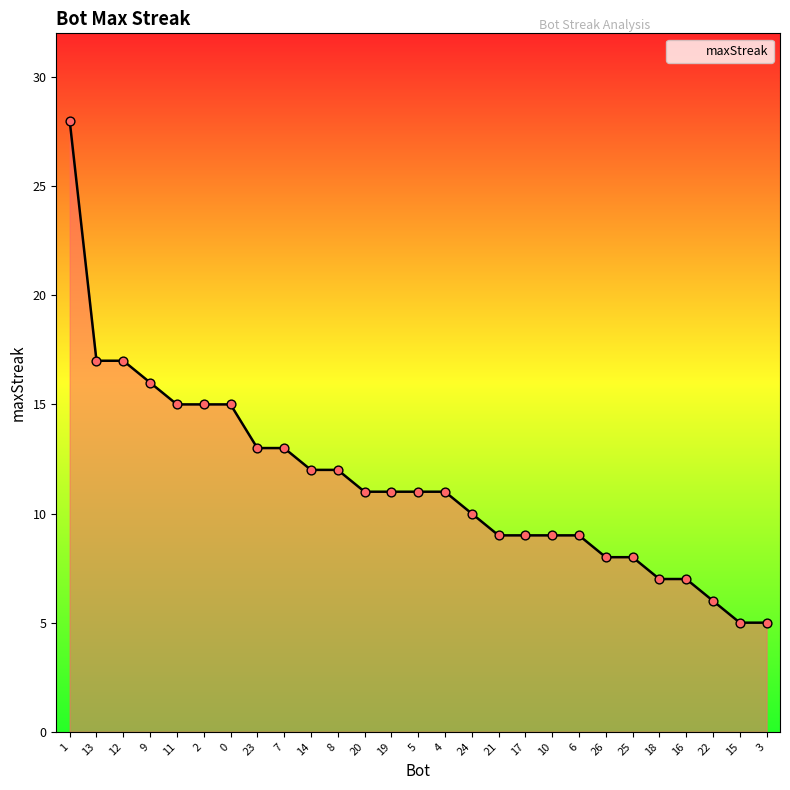

What is the change in value from 0 to 21?

-6